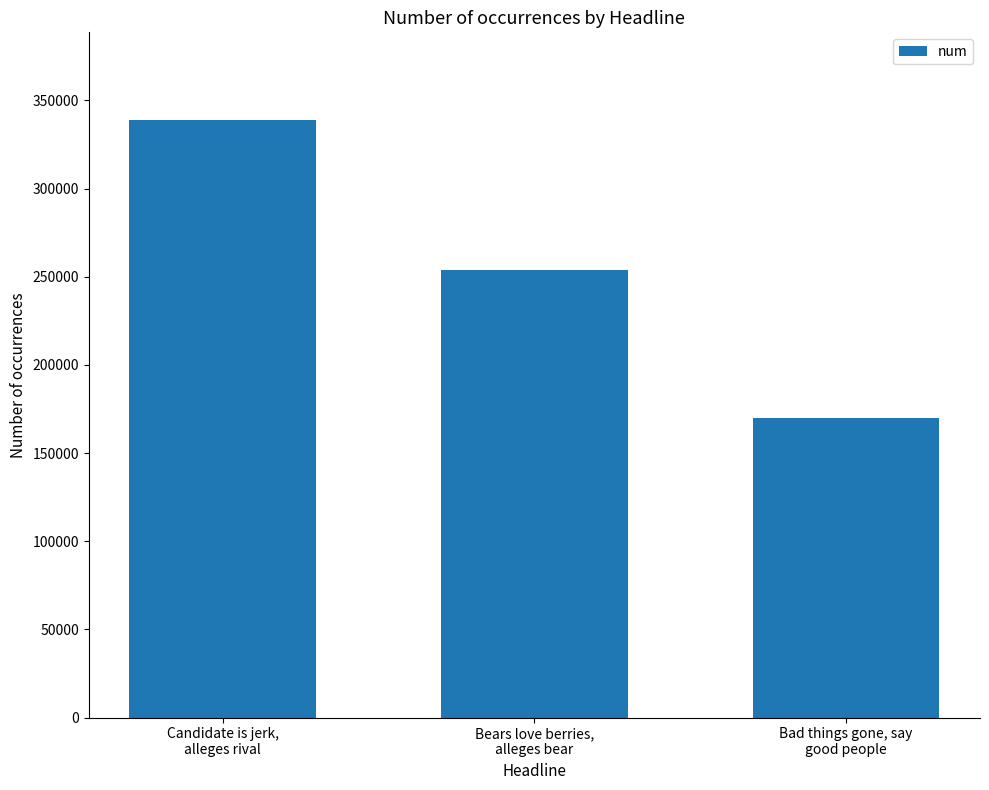

Reading right to left, transcribe all the data shown in this chart.

Bad things gone, say
good people=170098	Bears love berries,
alleges bear=253801	Candidate is jerk,
alleges rival=338647